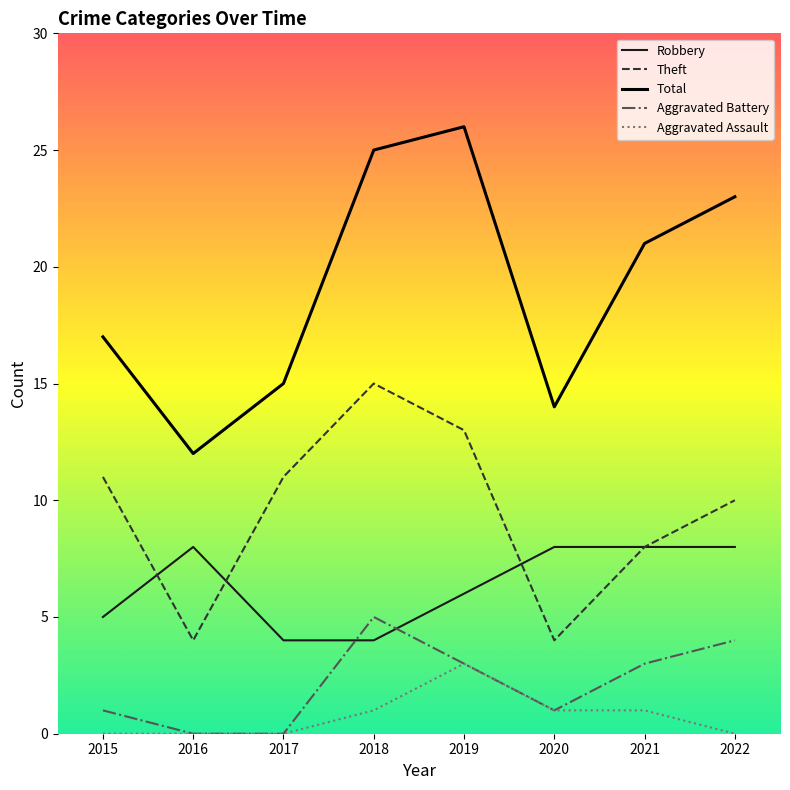

Which series has the widest spread of values?

Total